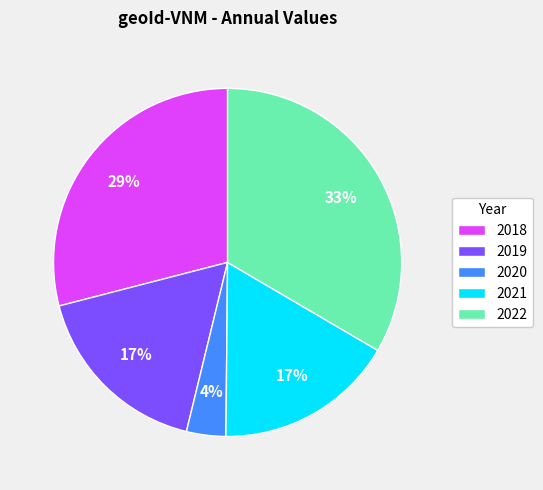

Count the number of slices in the pie.

5